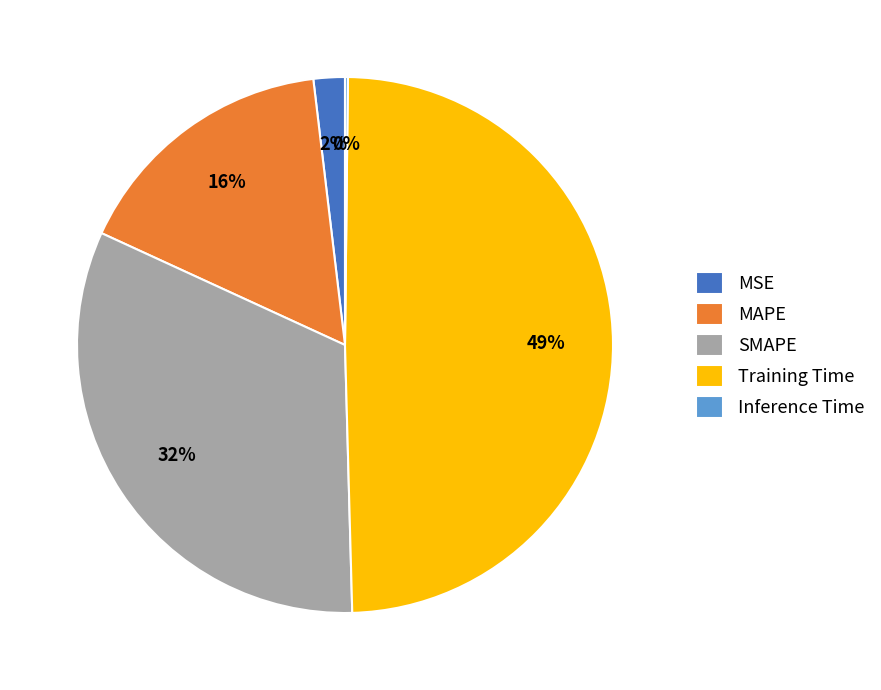

True or false: MSE accounts for 2% of the total.

True